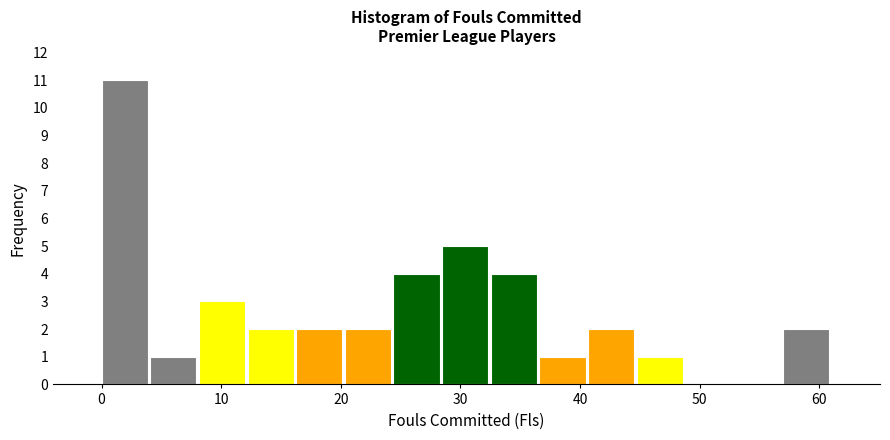

Over which range of the x-axis is the bar tallest?

0 to 4